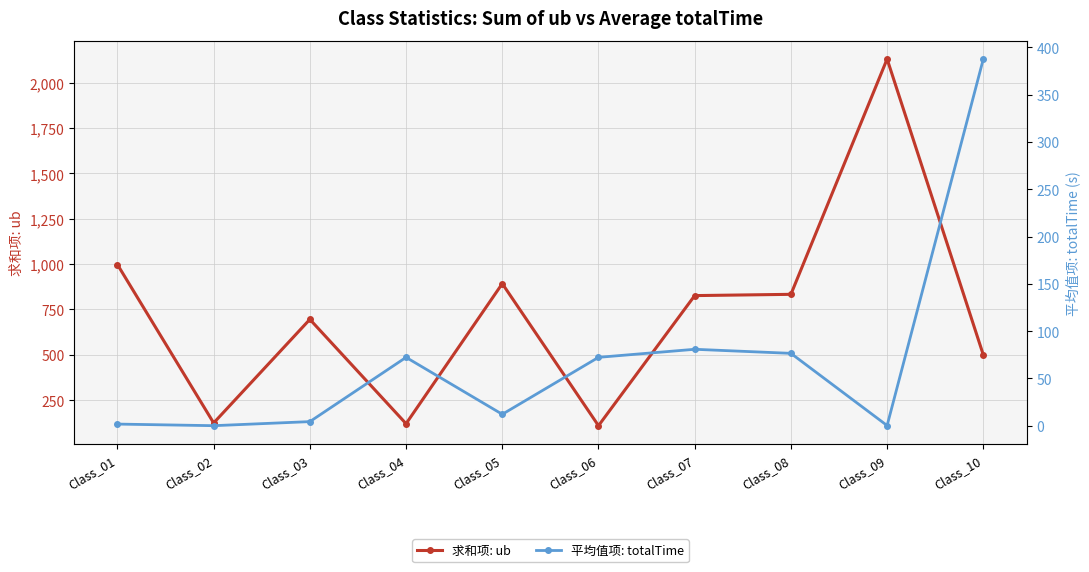

What is the difference between the maximum and second lowest values in the 求和项: ub series?

2010